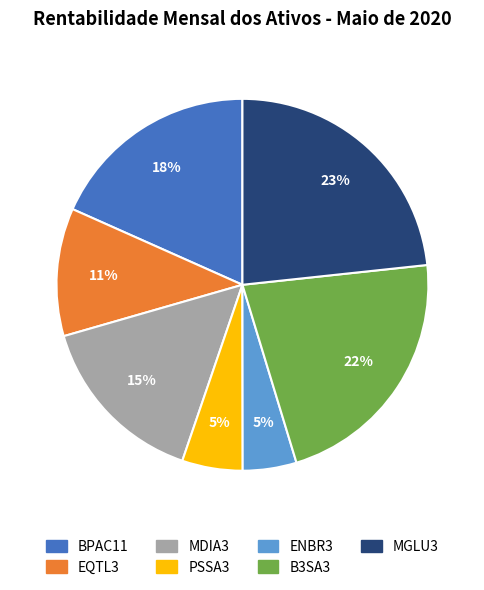

Which category has the biggest portion of the pie?

MGLU3